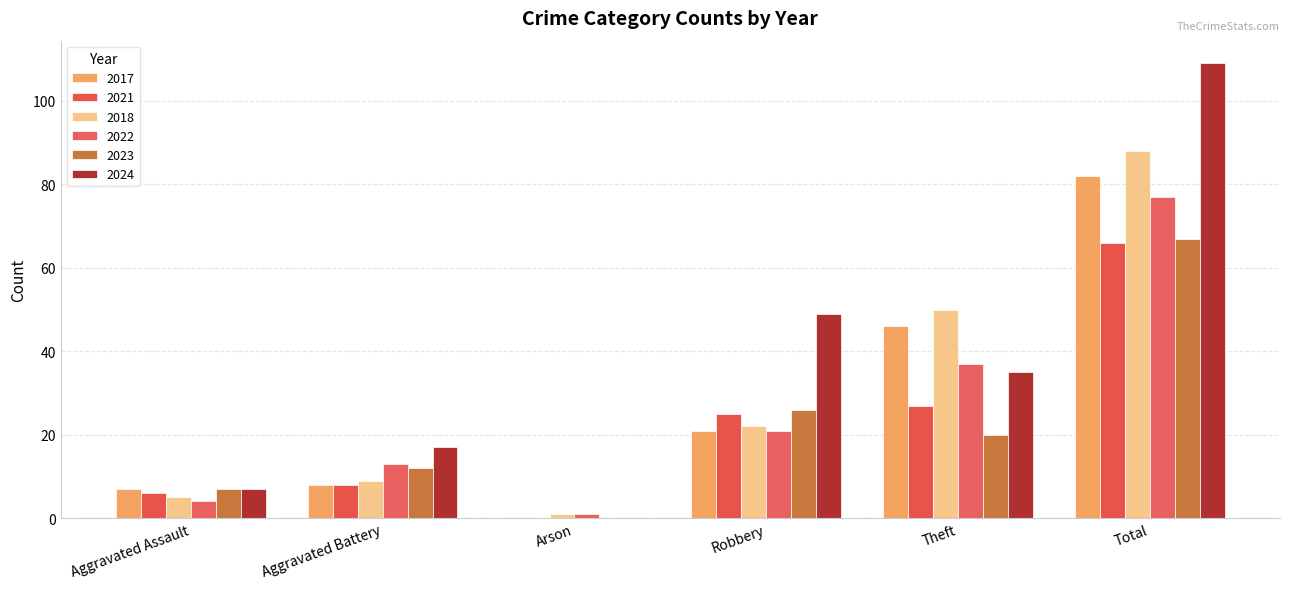

At which label is 2023 closest to 33?

Robbery